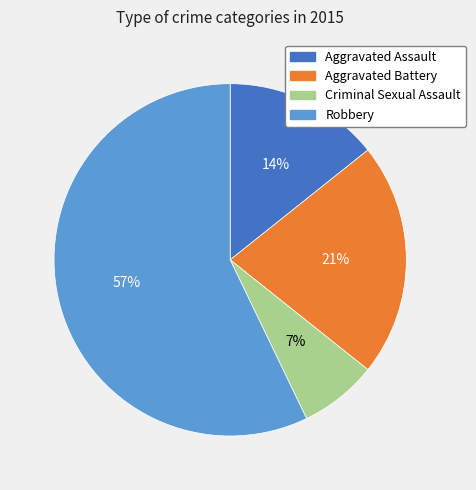

True or false: Criminal Sexual Assault accounts for 7% of the total.

True